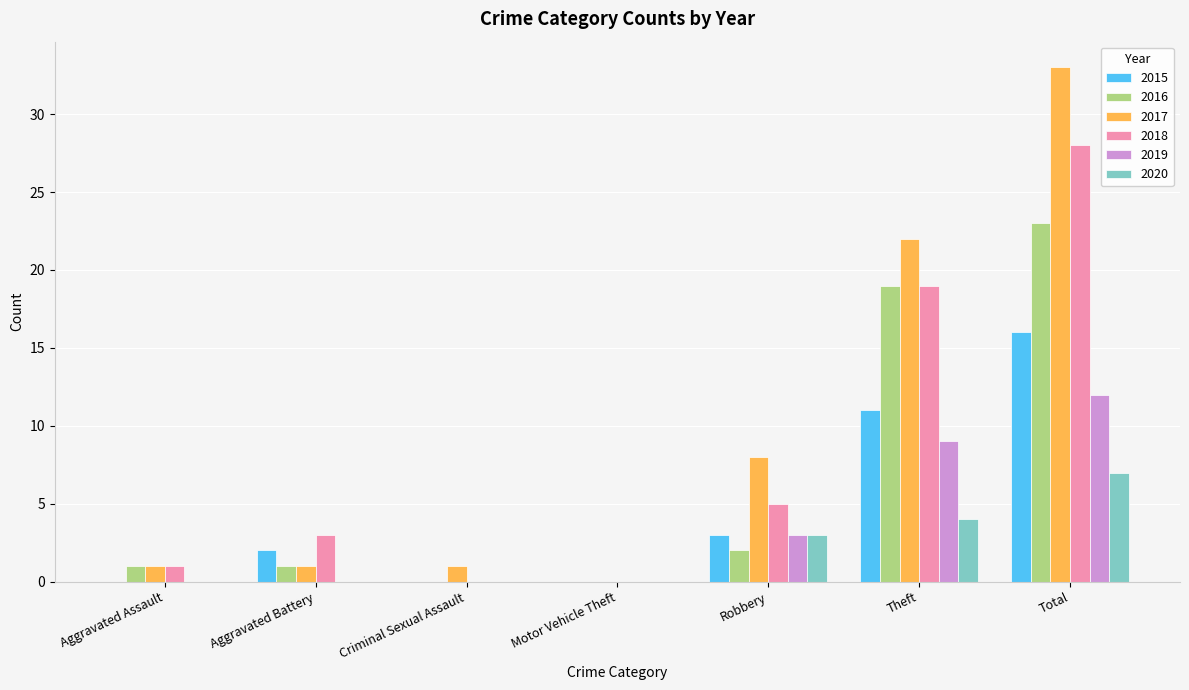

What is the sum of the 2017 values at Theft and Criminal Sexual Assault?

23